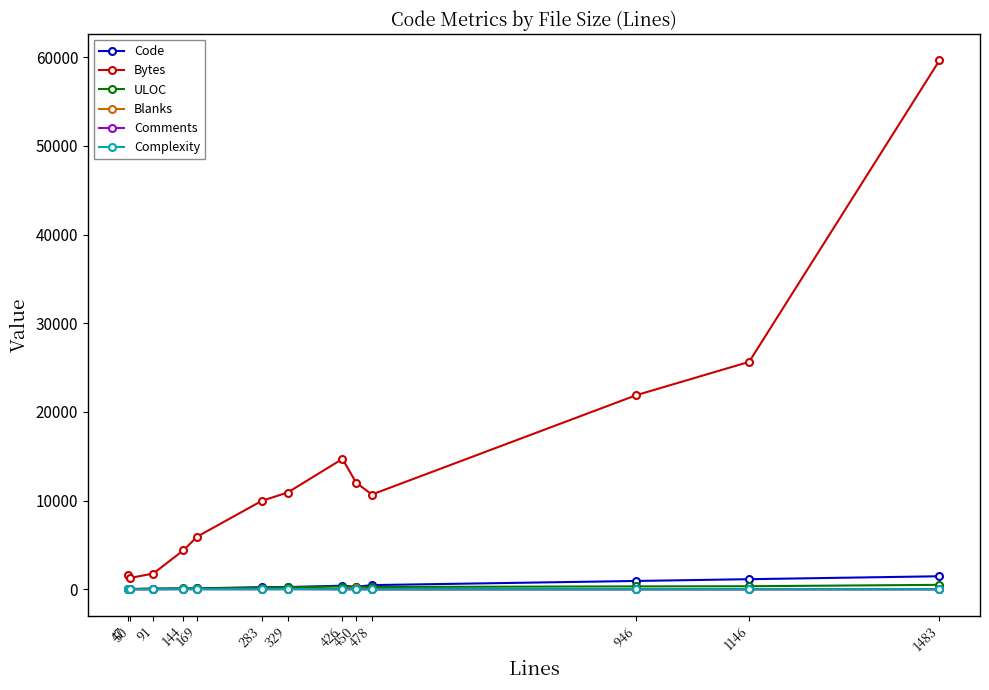

True or false: Blanks has more than 1 points higher than both neighbors.

True